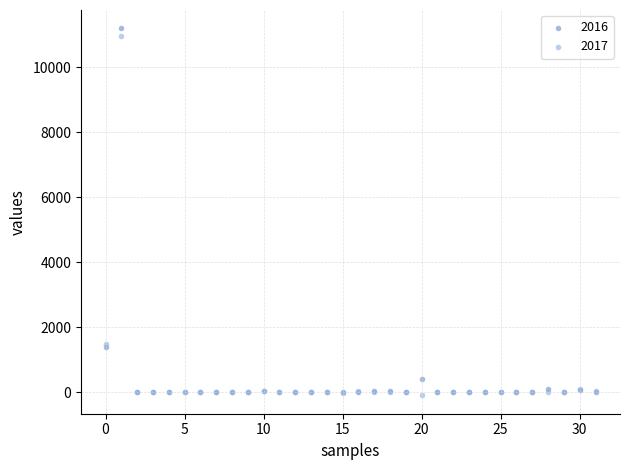

Which series reaches the minimum Y coordinate?

2017